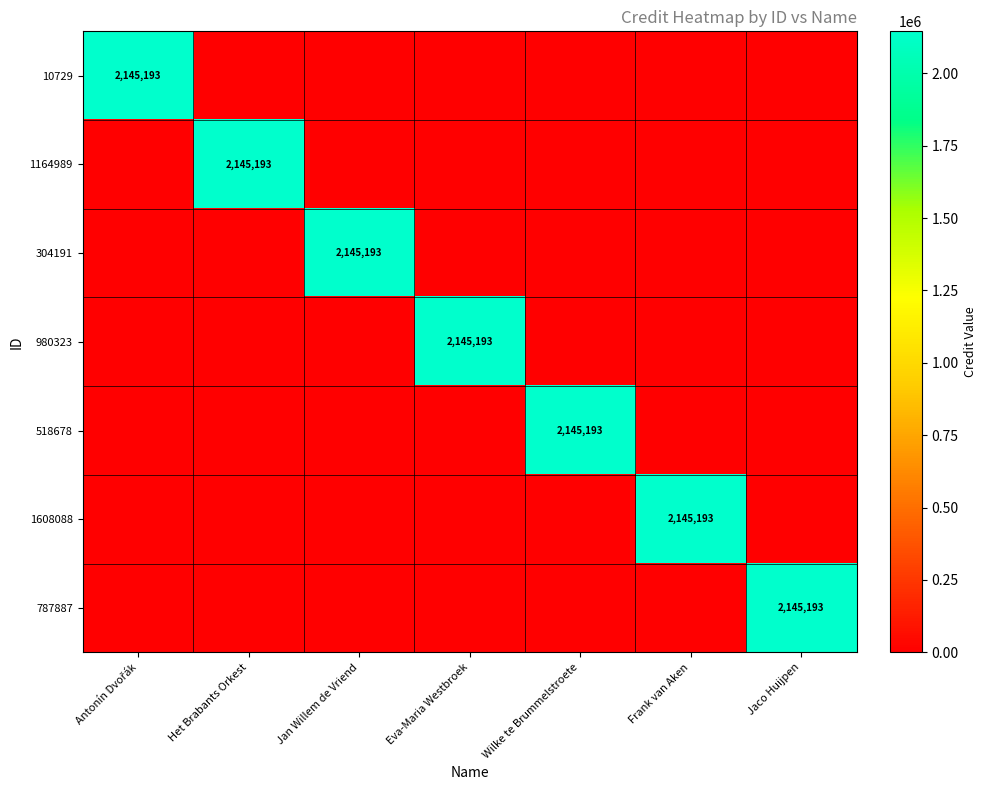

What is the average value of the 1164989 series?

306456